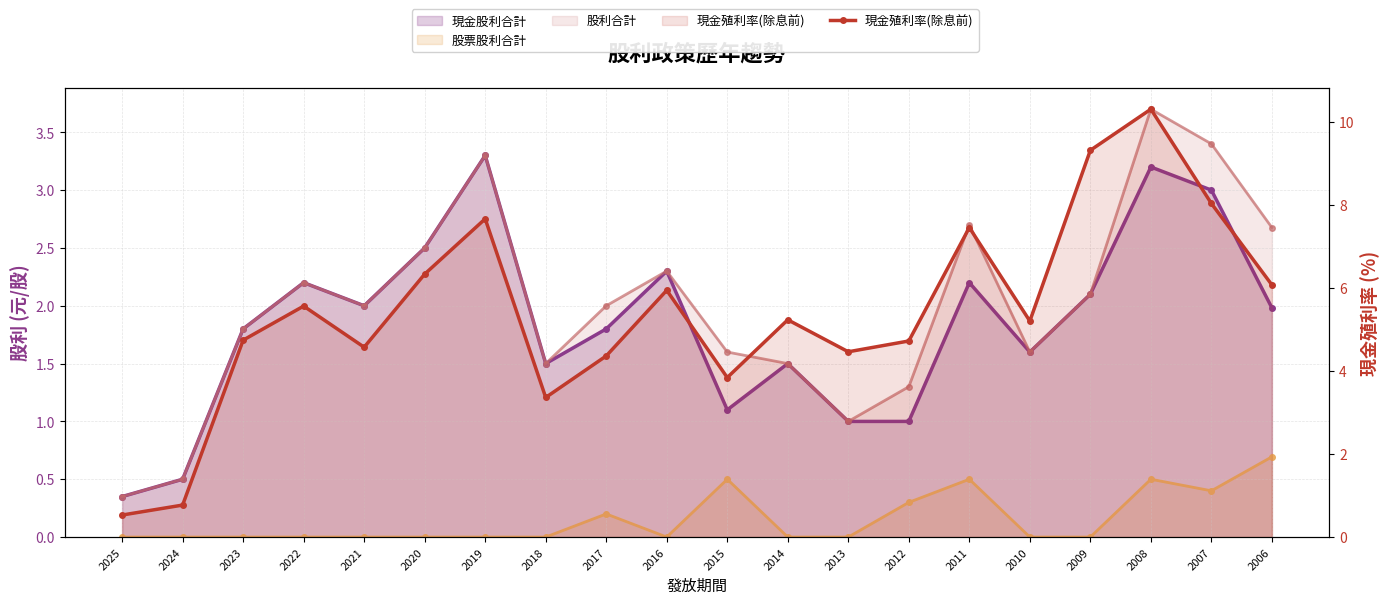

Does the chart have visible grid lines?

Yes